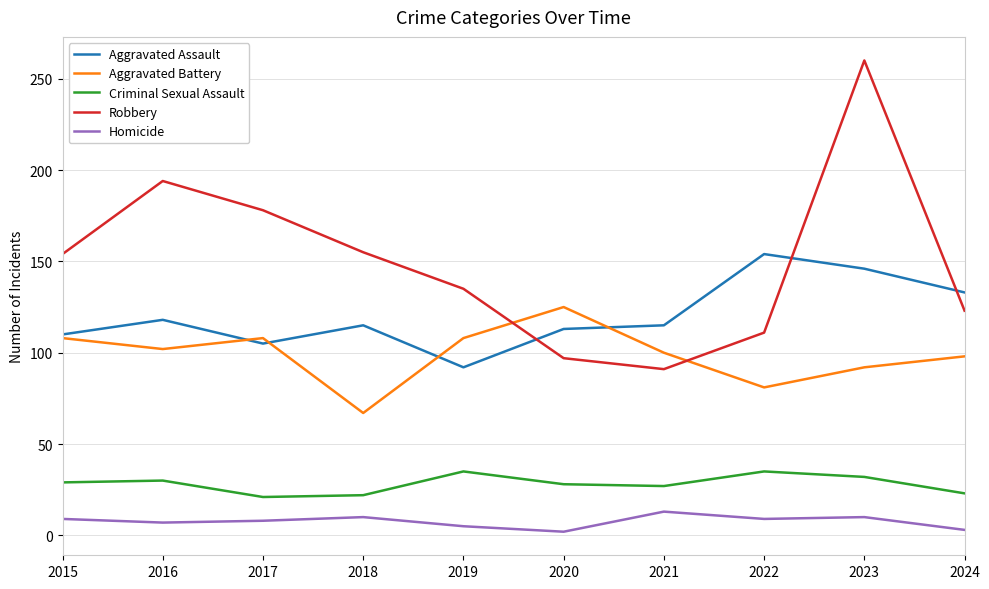

What is the sum of all Robbery values?

1498